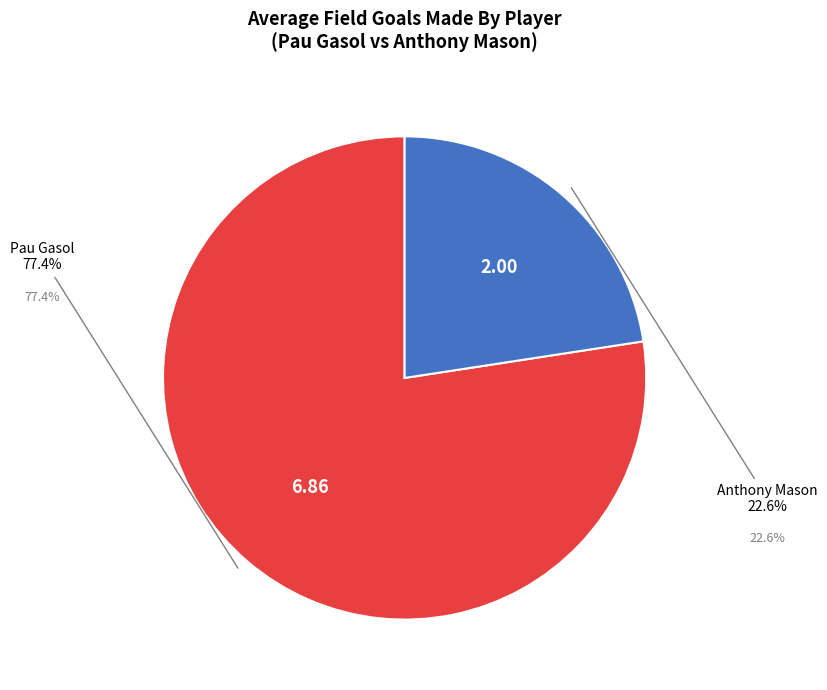

Does any single category account for the majority?

Yes